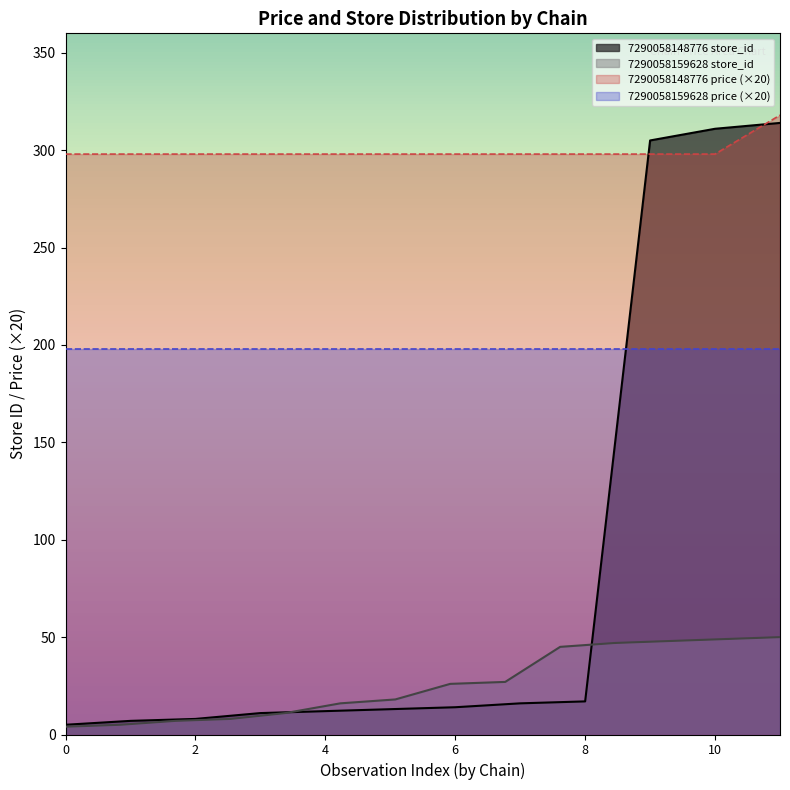

True or false: 7290058148776 store_id and 7290058148776 price (×20) intersect in this chart.

True